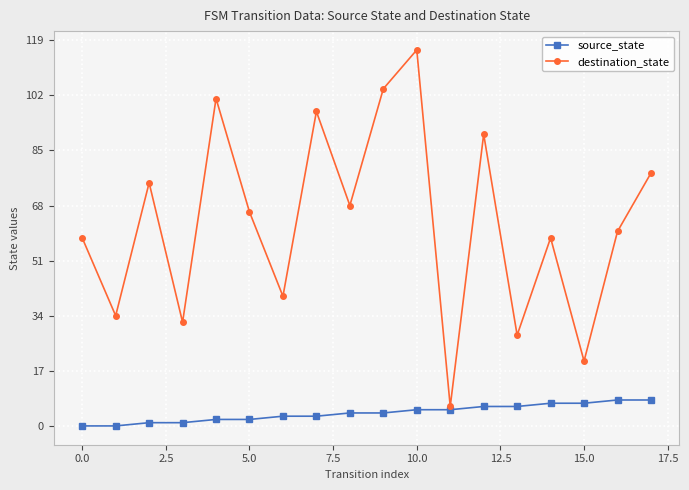

Which series has the largest total across all categories?

destination_state